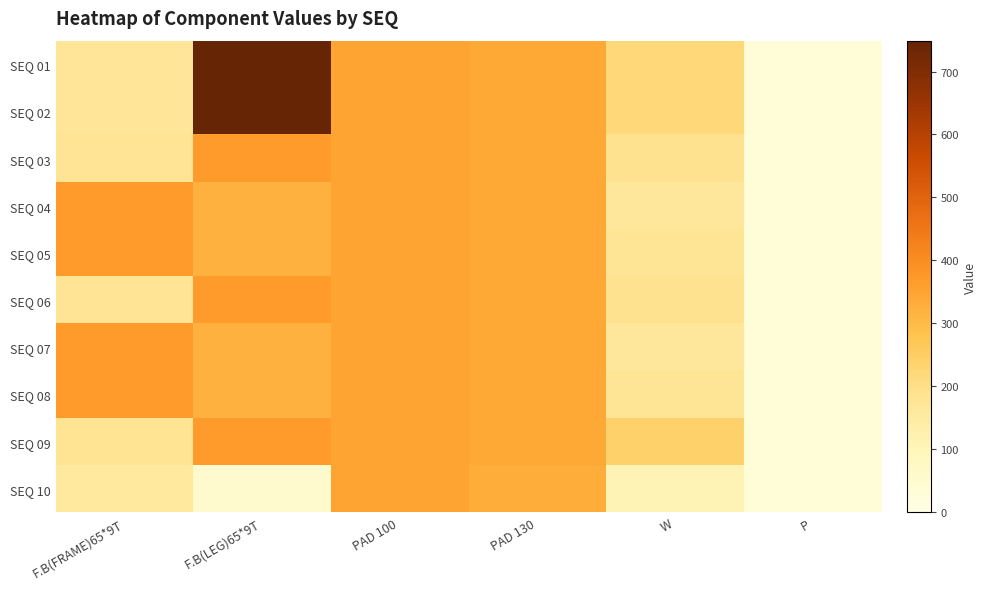

What is the minimum value shown in the chart?

30